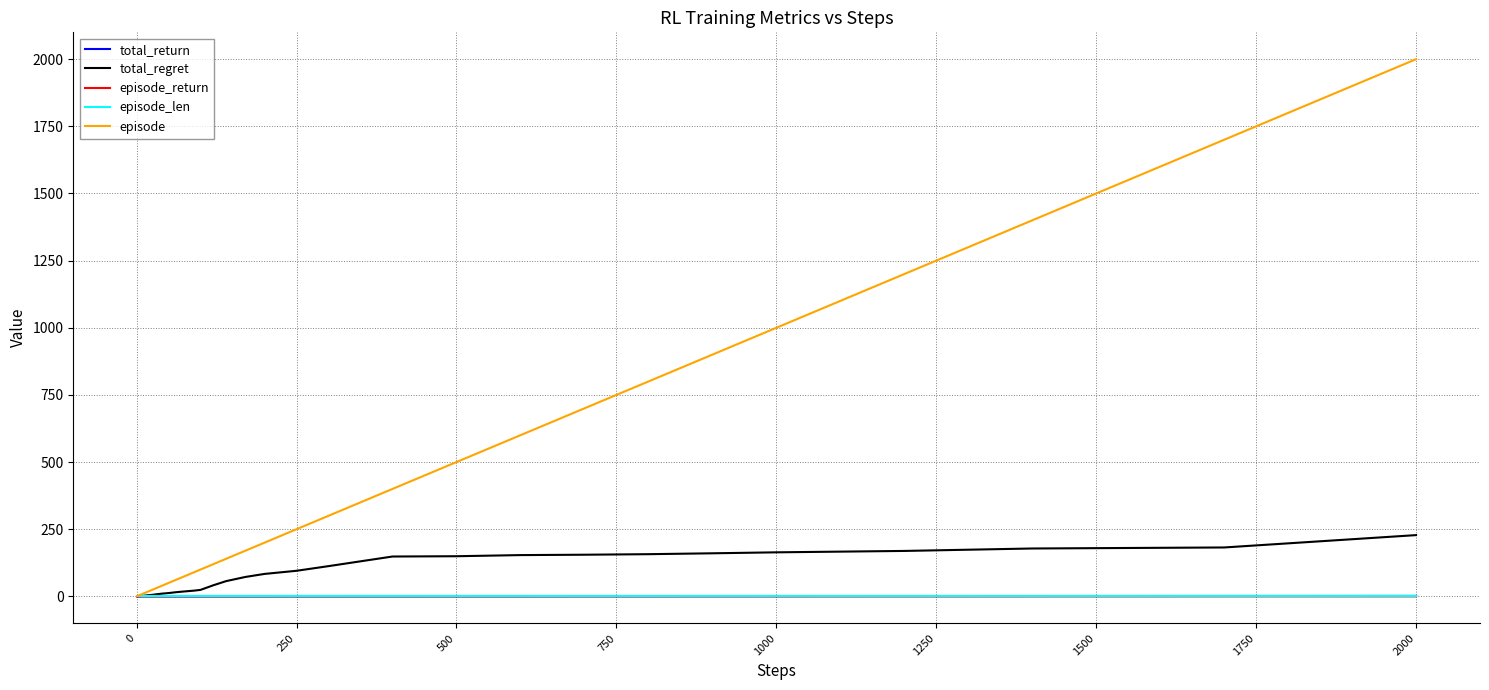

What is the greatest value displayed?

2000.0